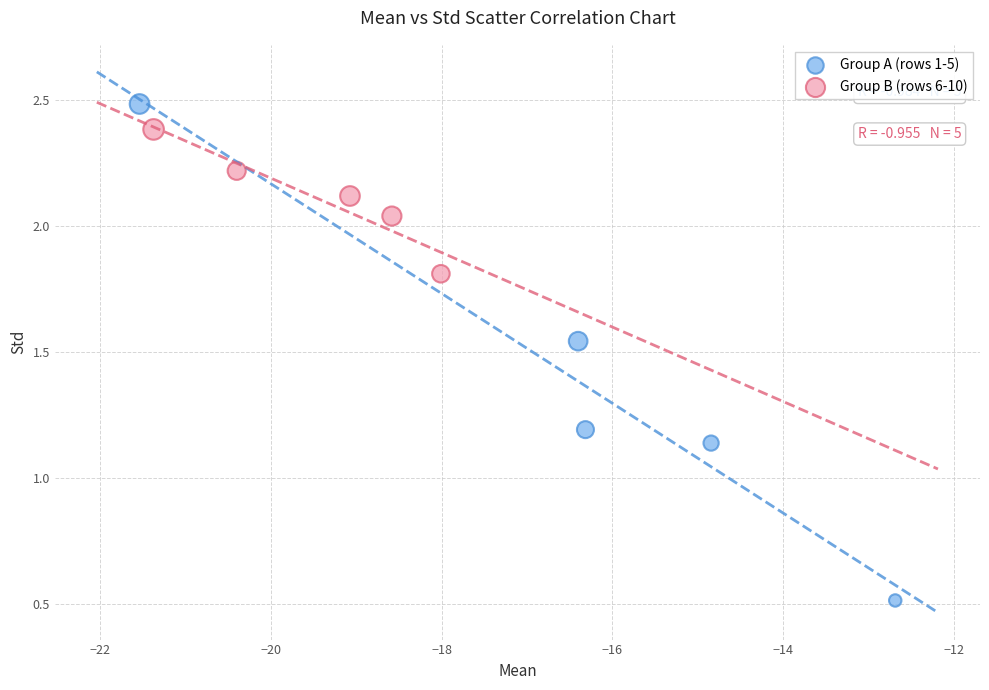

Which series contains the highest Y value?

Group A (rows 1-5)